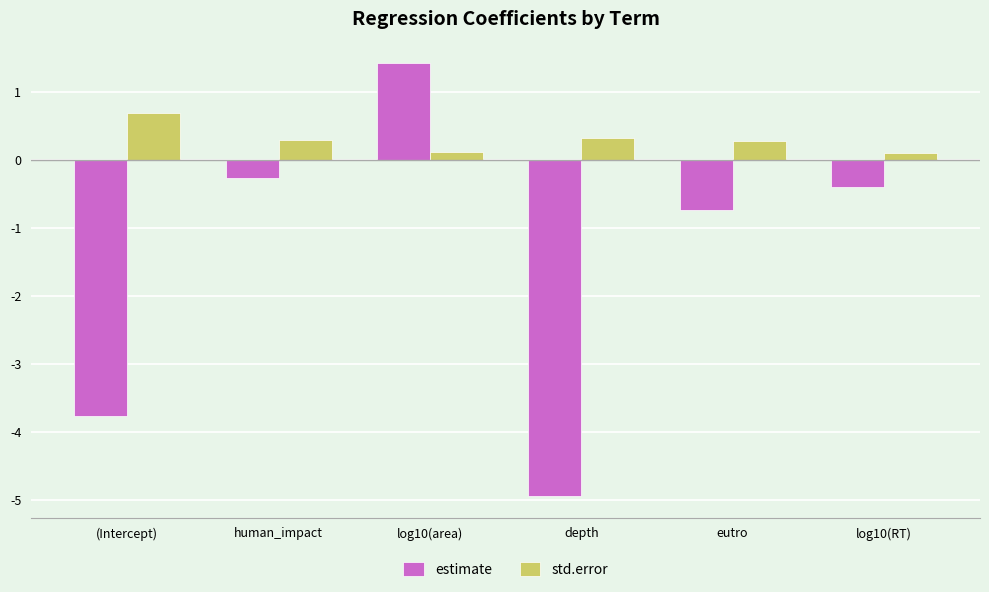

List the series in order of their peak value, lowest first.

std.error, estimate